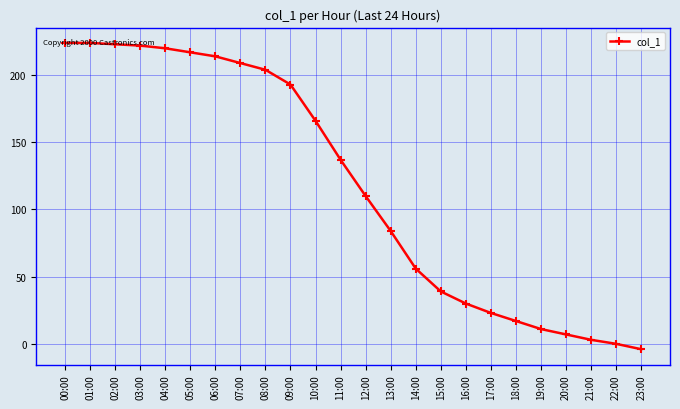

The value at 22:00 is 98. True or false?

False